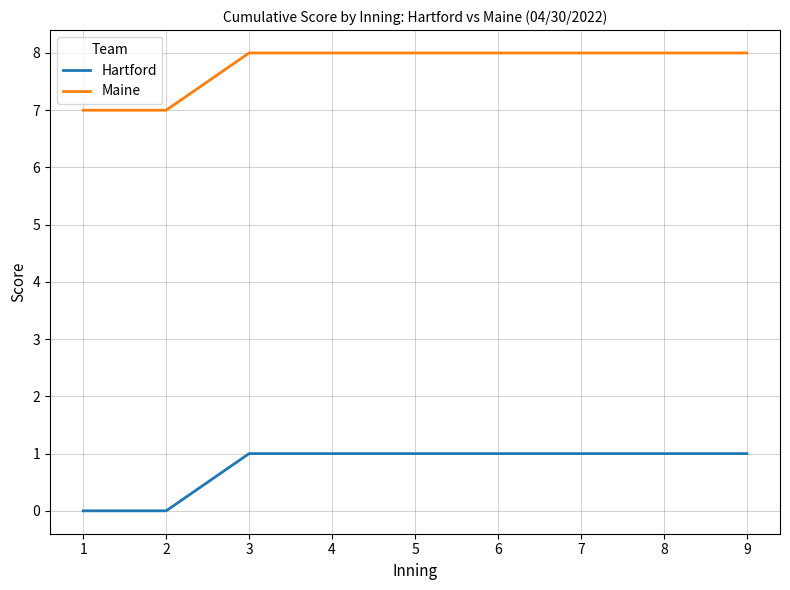

How many lines are shown in the chart?

2